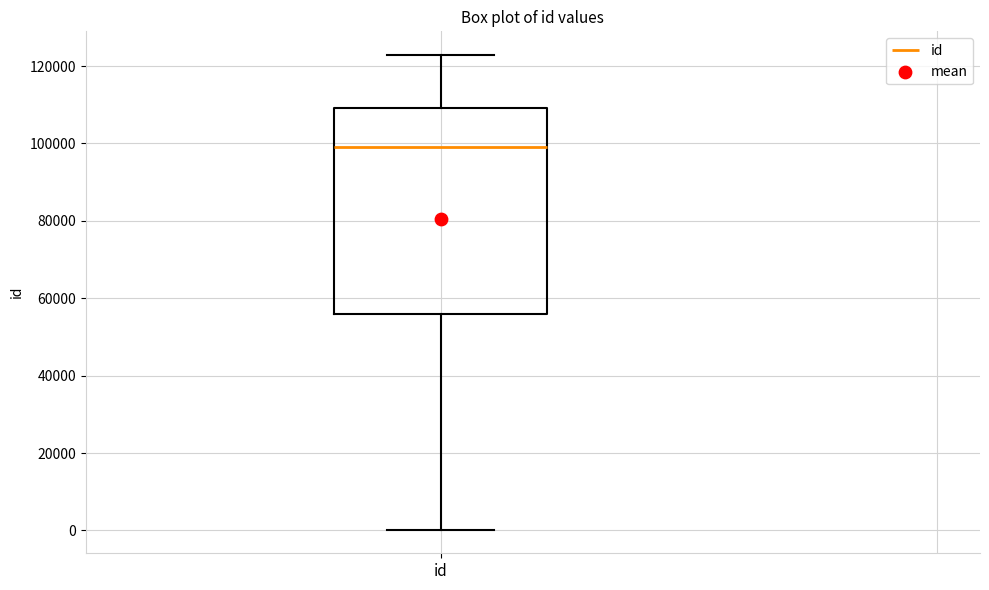

Transcribe this box plot: give where the median line is, the range the box spans, and where the two whiskers end, as read against the y-axis. The values are not printed on the chart, so give them approximately, as read against the axis.

median 98000, box 56000 to 110000, whiskers 0 to 122000